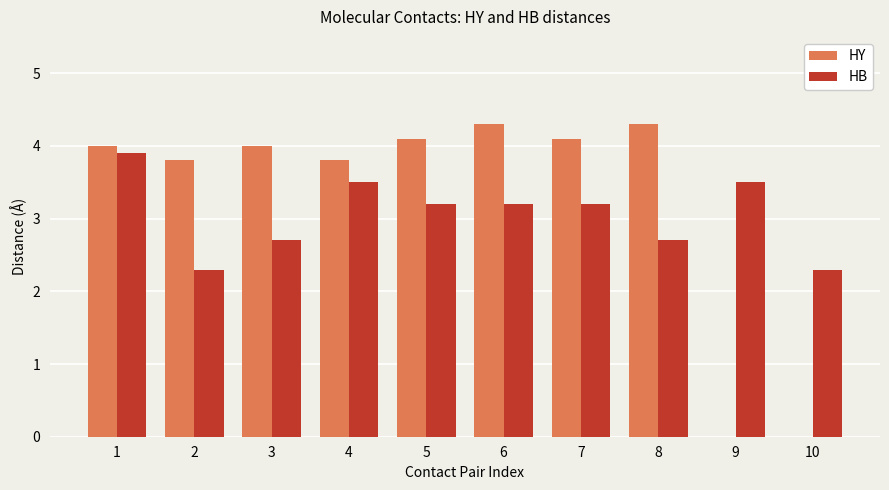

What is the approximate value of HB at 2?

2.3